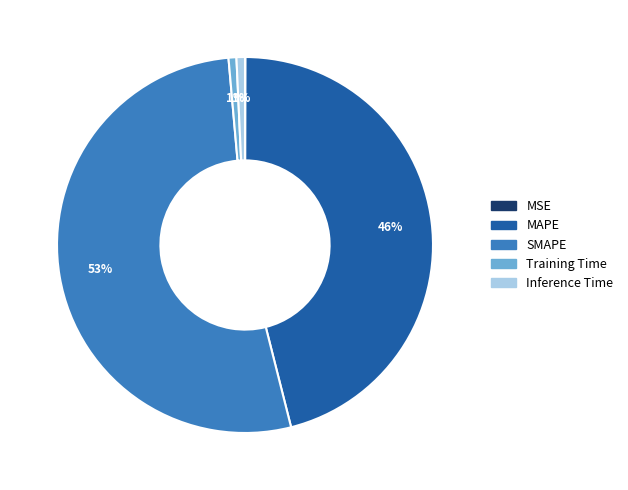

Does MAPE represent more than half of the total?

No